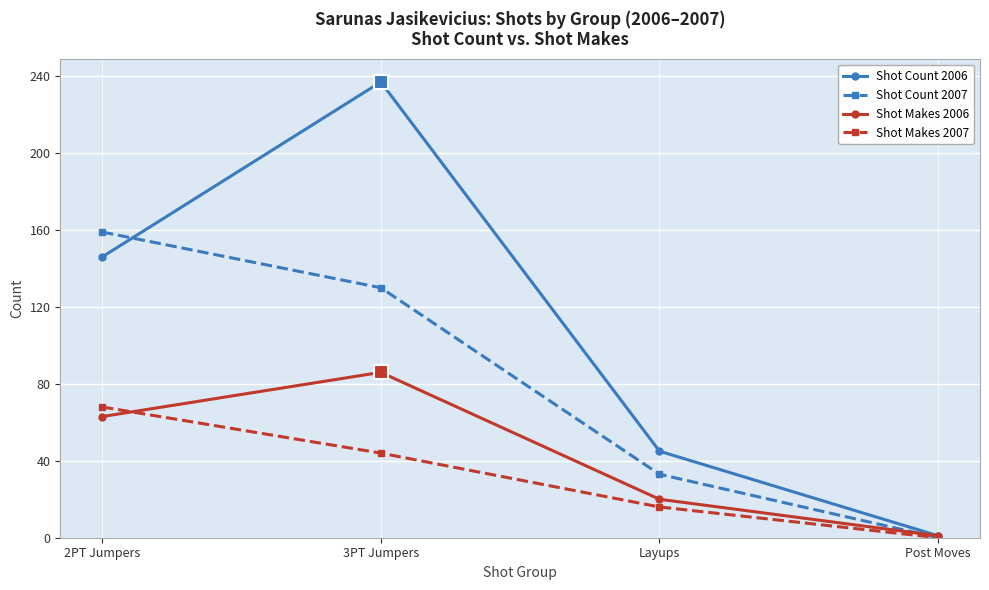

Which series has the largest range (max minus min)?

Shot Count 2006